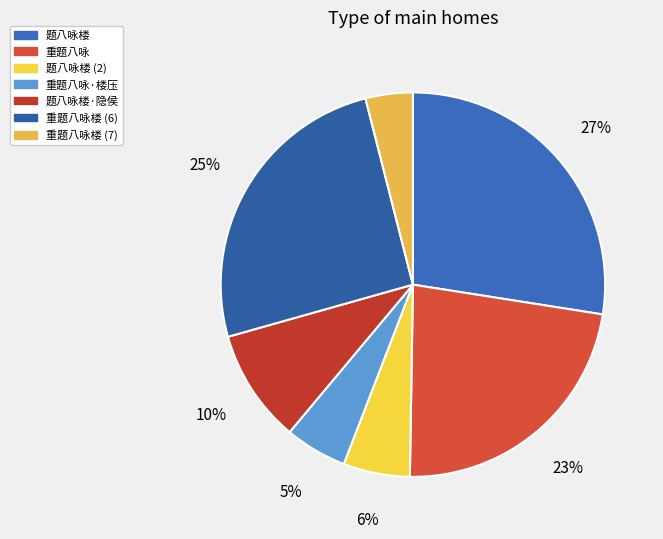

How many segments does this pie chart have?

7